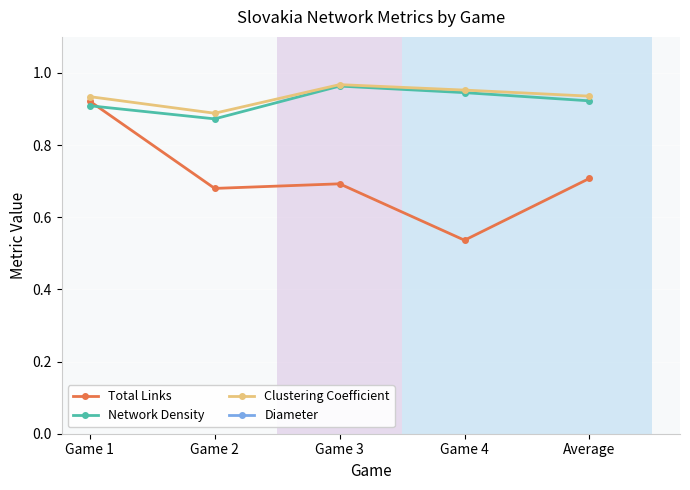

What is the value of the Network Density point at the 4th from the left?

0.9